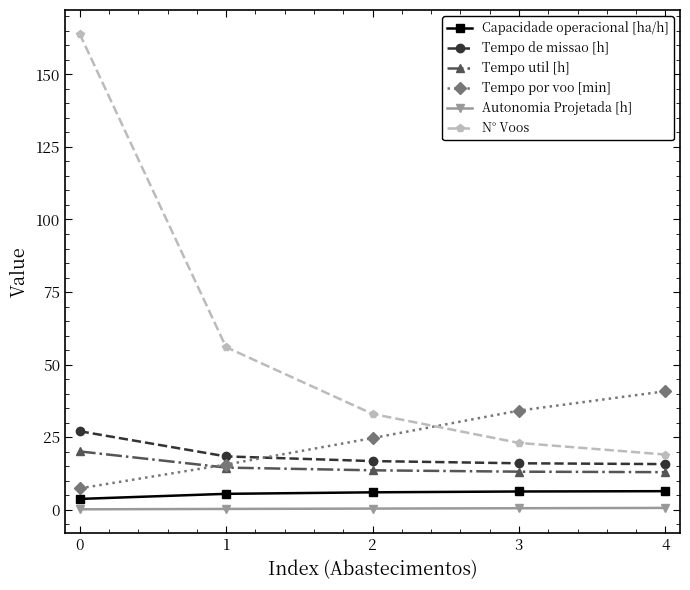

True or false: Tempo util [h] and Tempo de missao [h] intersect in this chart.

False